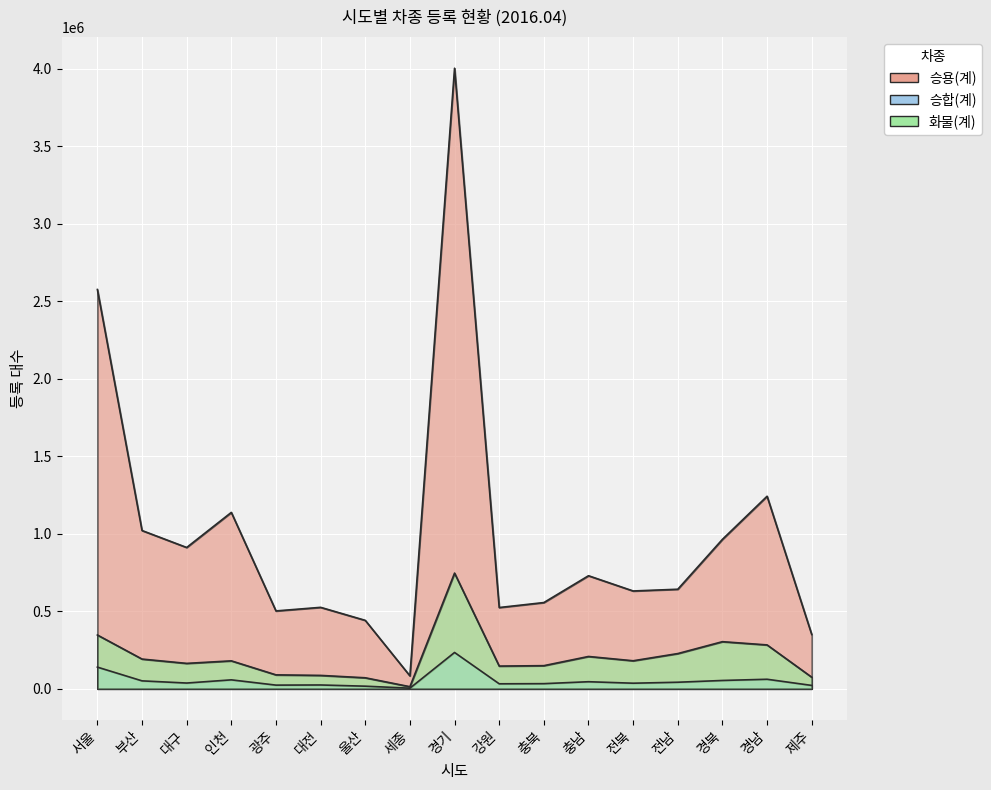

Which series changed the most between 대구 and 경북?

화물(계)